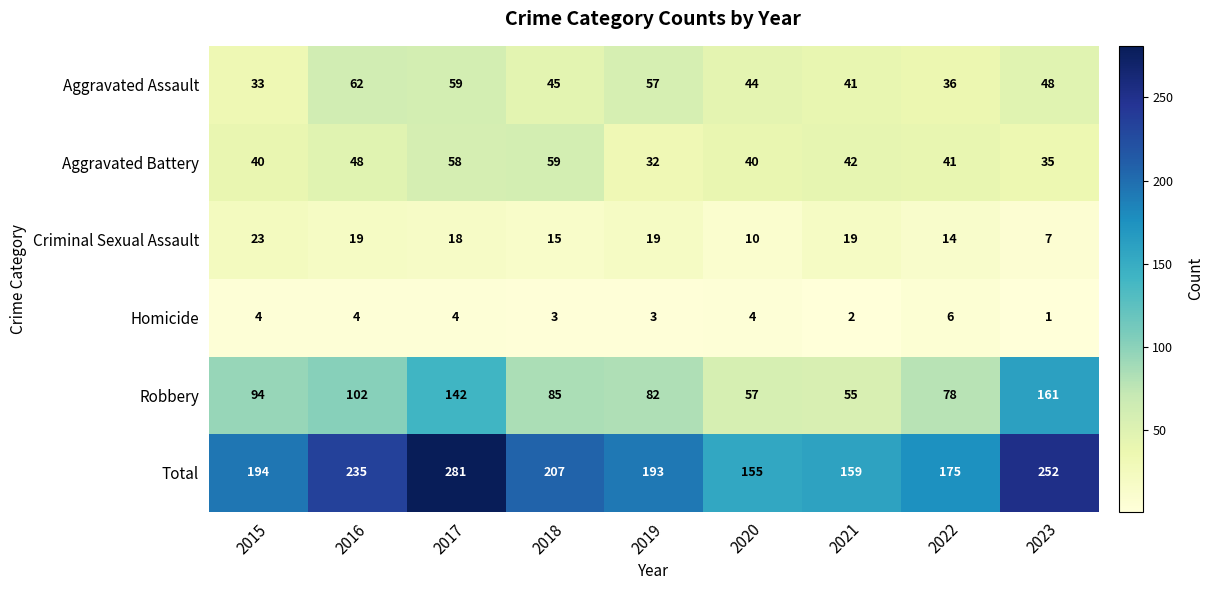

How many series are shown in this chart?

6